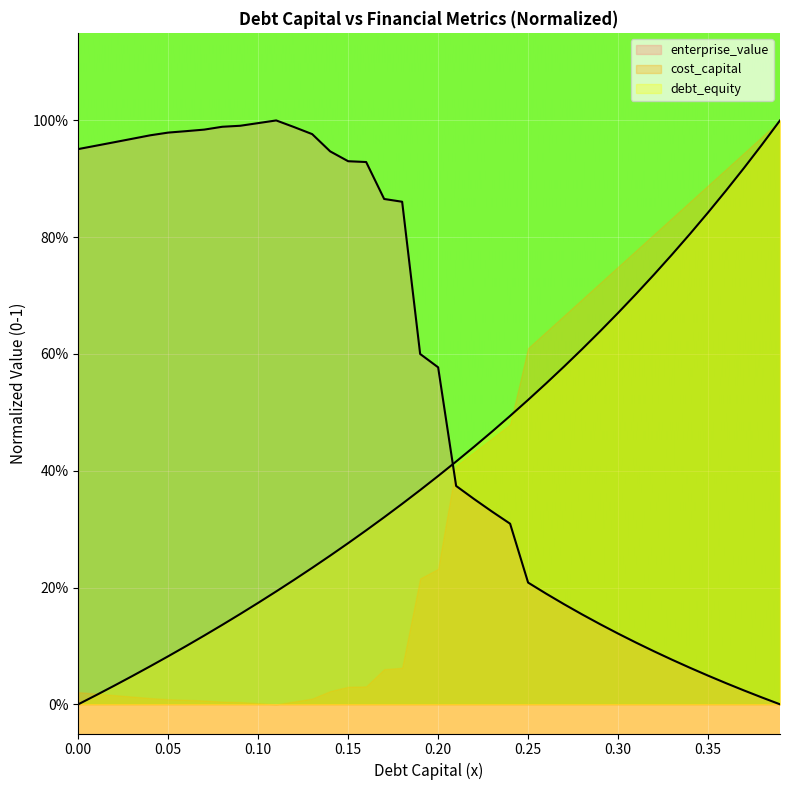

True or false: debt_capital has more than 1 interior local peaks.

False